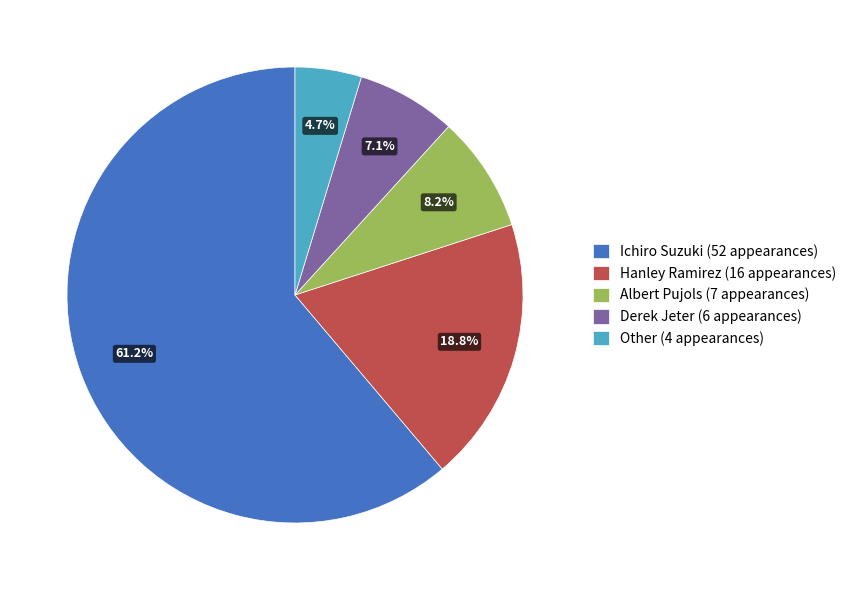

The Albert Pujols slice represents 8% of the pie. True or false?

True